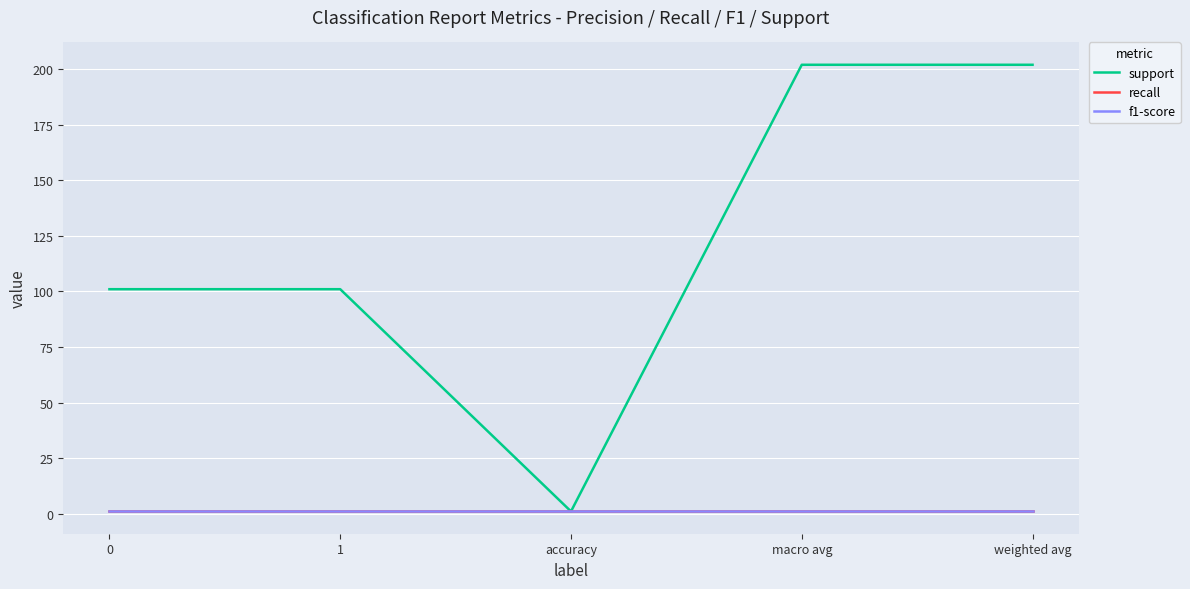

What is the sum of all support values?

607